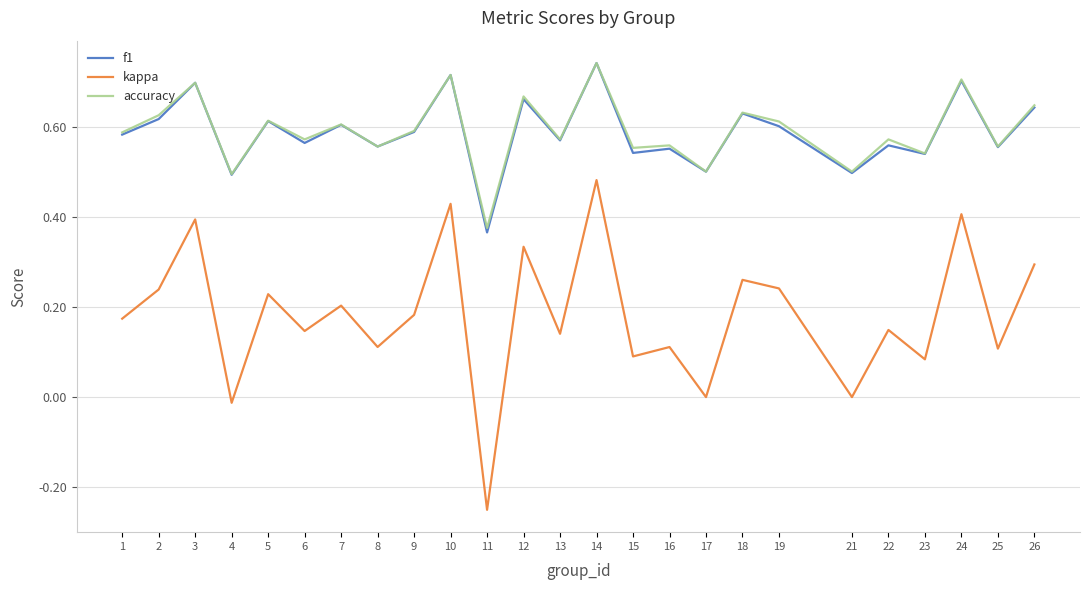

At which category is the sum across all series the highest?

14